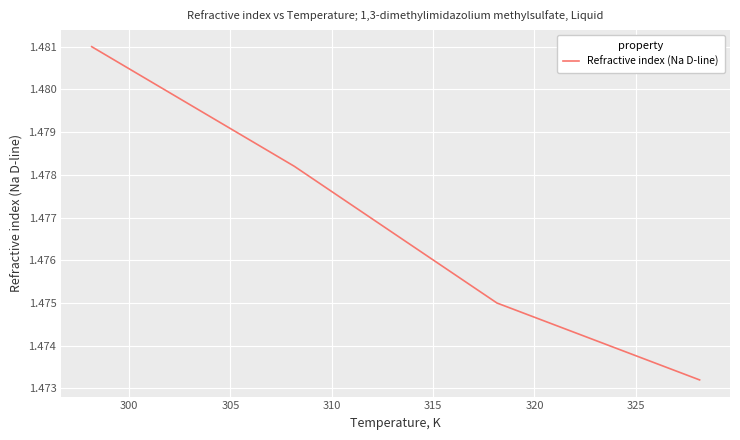

True or false: the data has more than 0 interior local peaks.

False